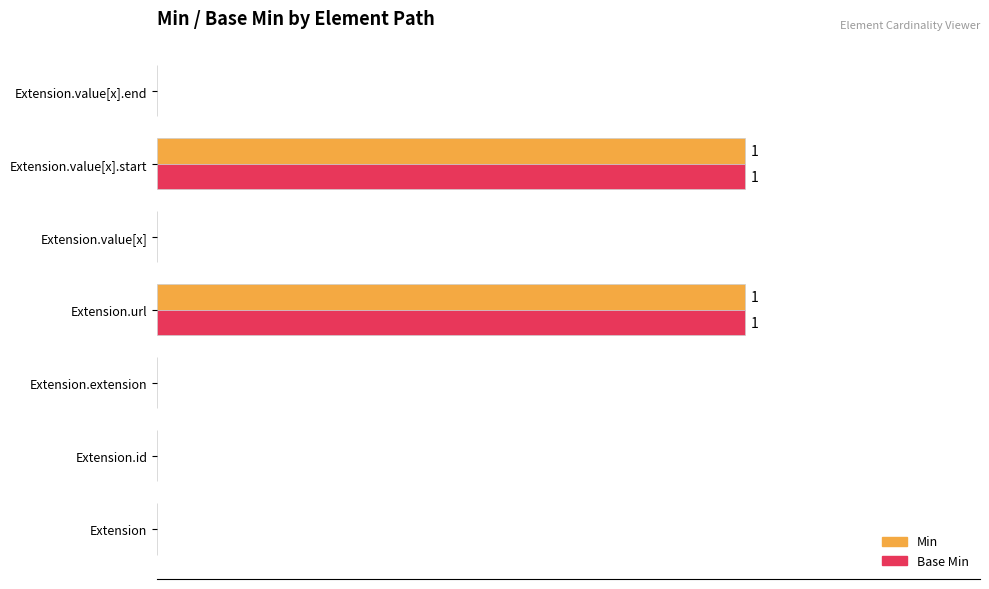

At how many categories does at least one series exceed 0?

2